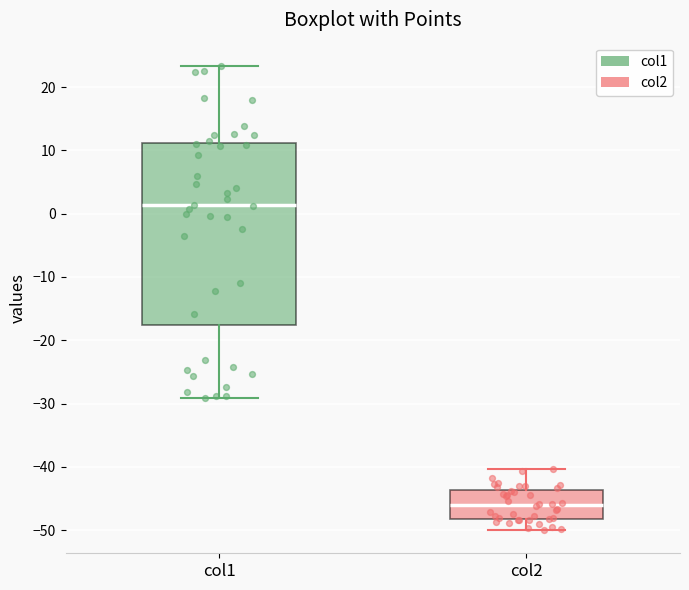

Which box's median line is the highest?

col1